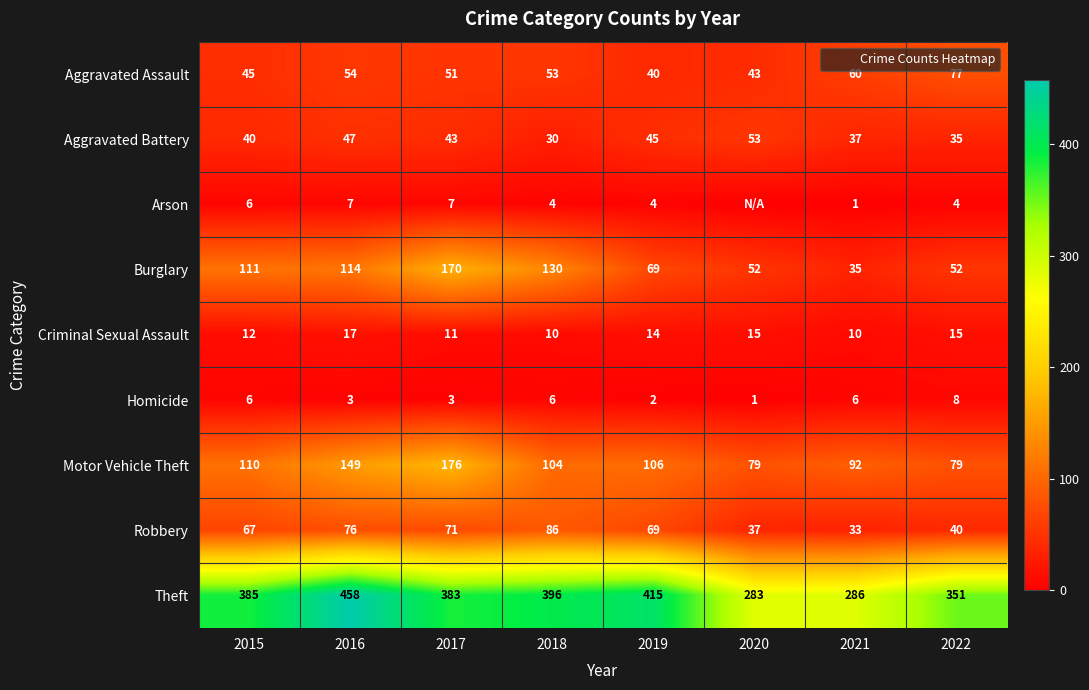

Which has a higher value, 2019 or 2021?

2021